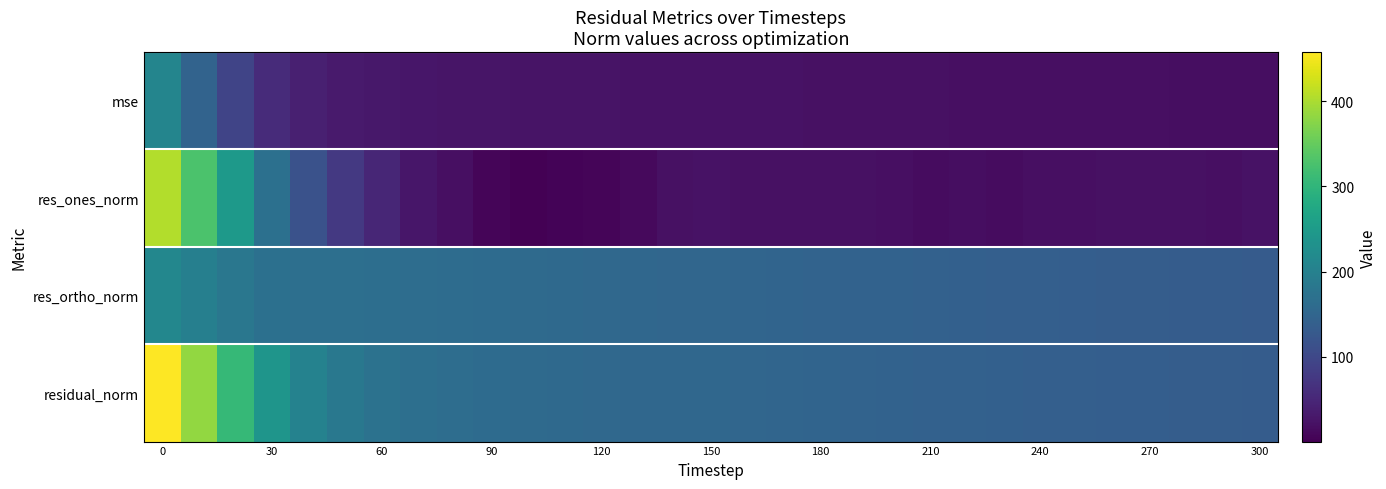

At how many categories does at least one series exceed 315?

2